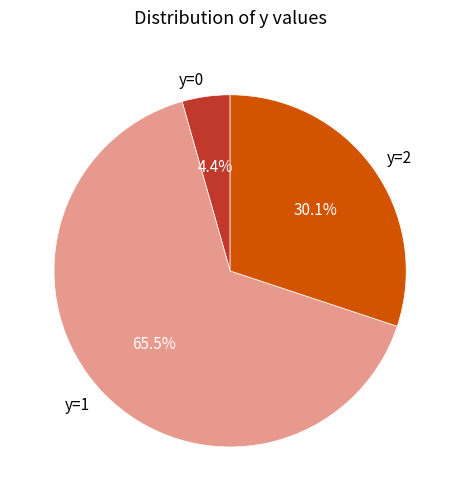

Rank the categories by value from lowest to highest.

y=0, y=2, y=1